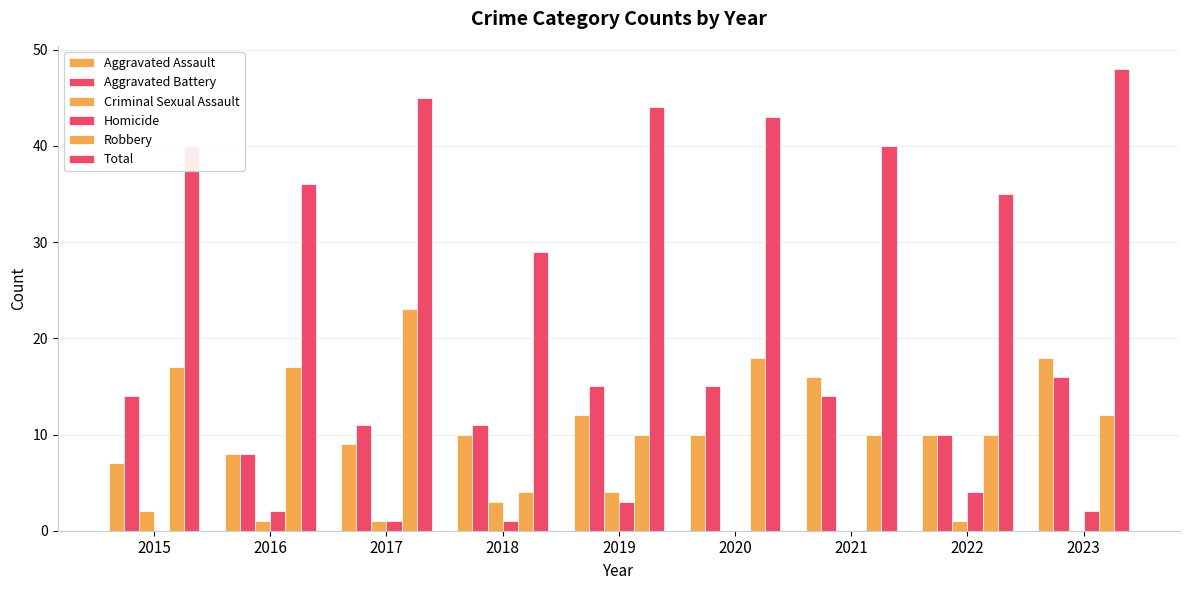

How many series are shown in this chart?

6